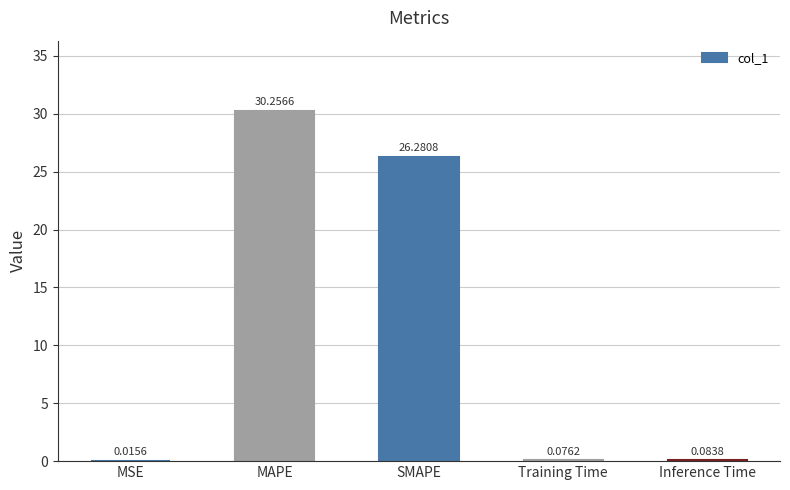

How many distinct data groups are displayed?

1